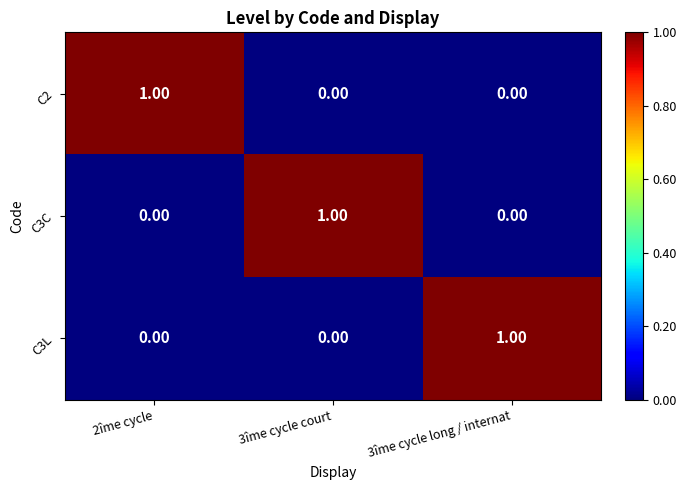

Is the value of C3L at 3îme cycle long / internat greater than the value of C2 at 3îme cycle long / internat?

Yes